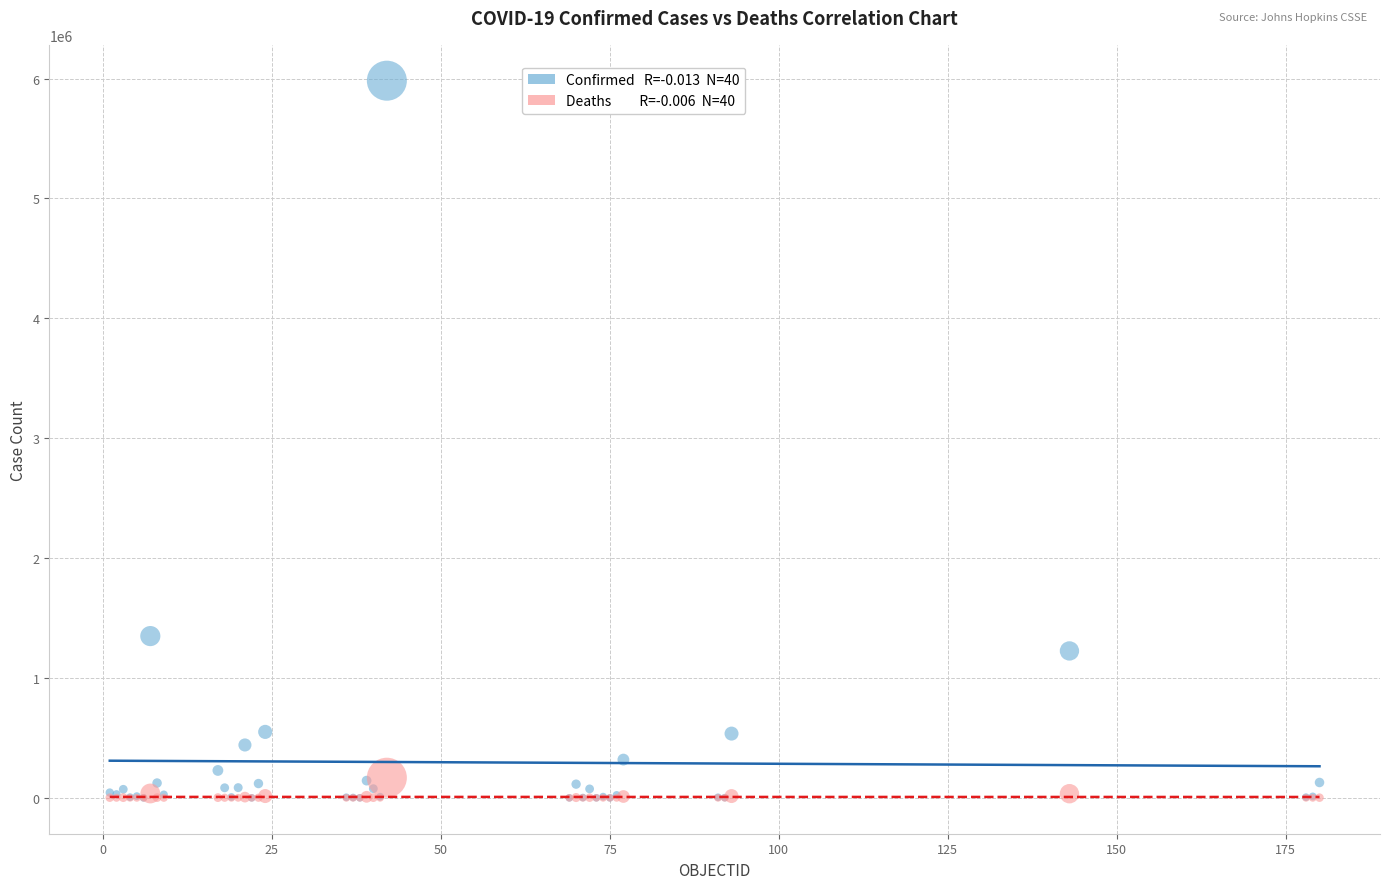

Across all series, what Y value is closest to 2990883?

1349434